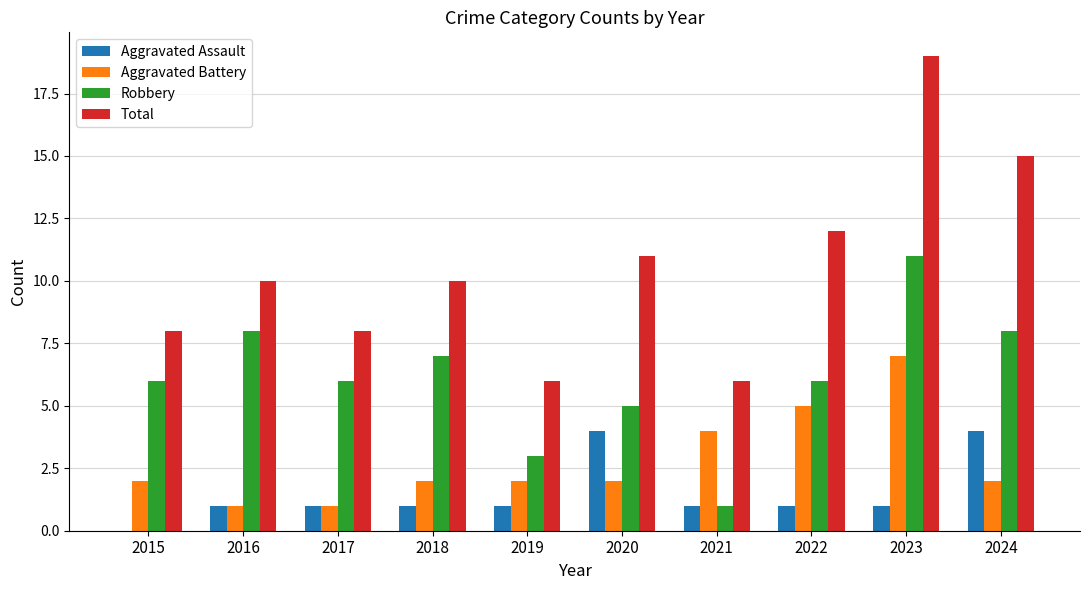

At which category is the sum across all series the highest?

2023